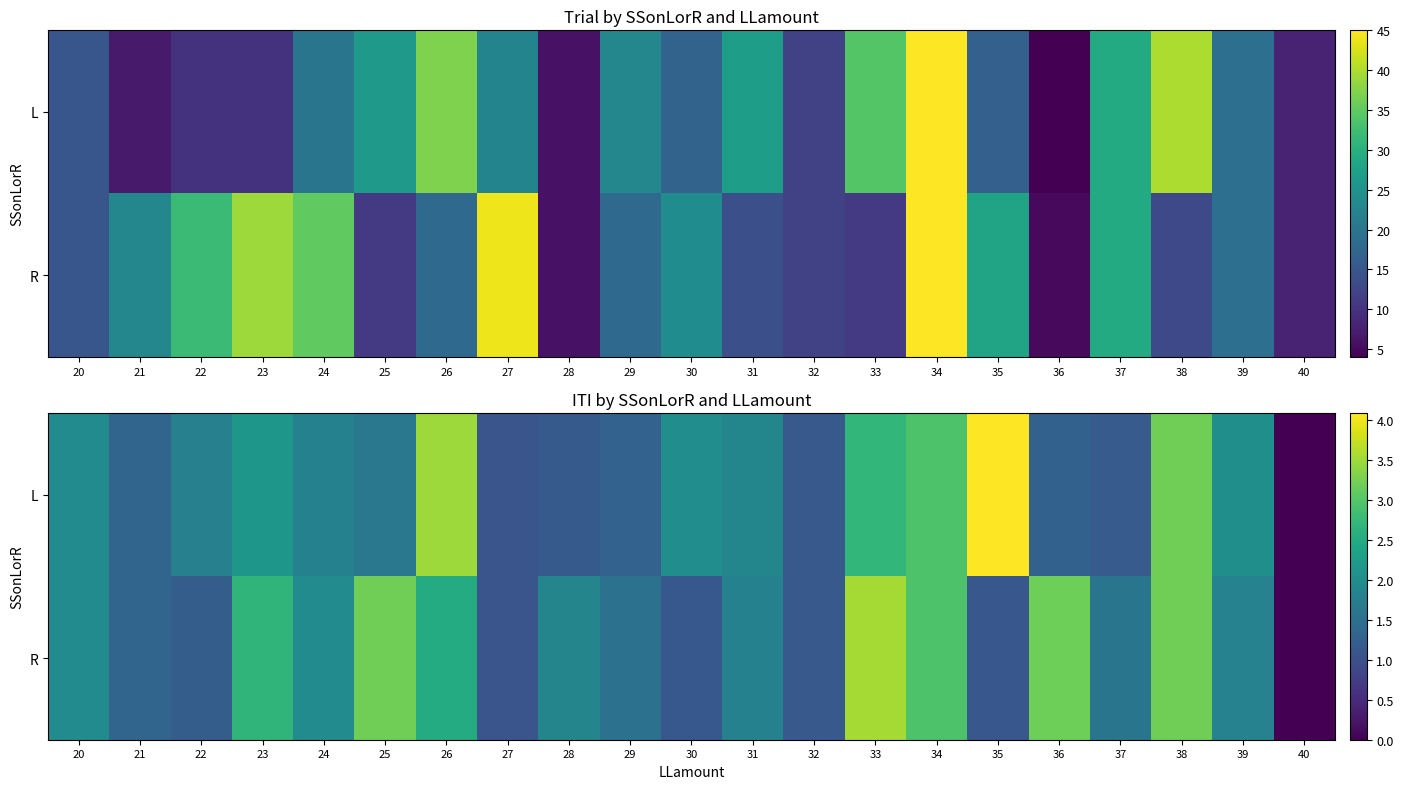

At how many categories does at least one series exceed 2?

9